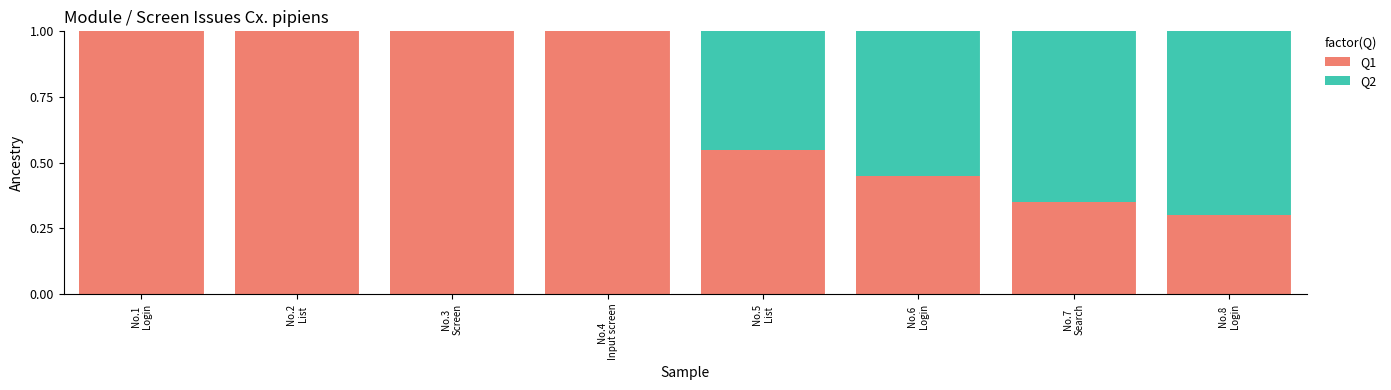

Which series has the largest range (max minus min)?

Q1